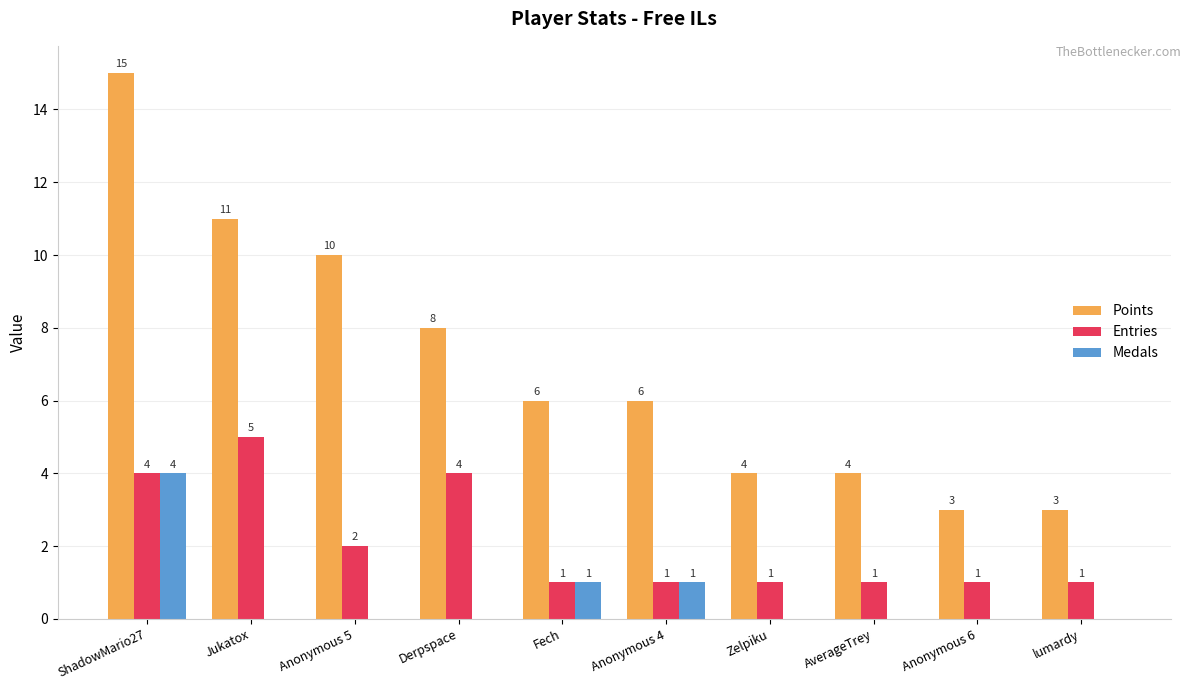

Between ShadowMario27 and Fech, which series saw the biggest shift?

Points